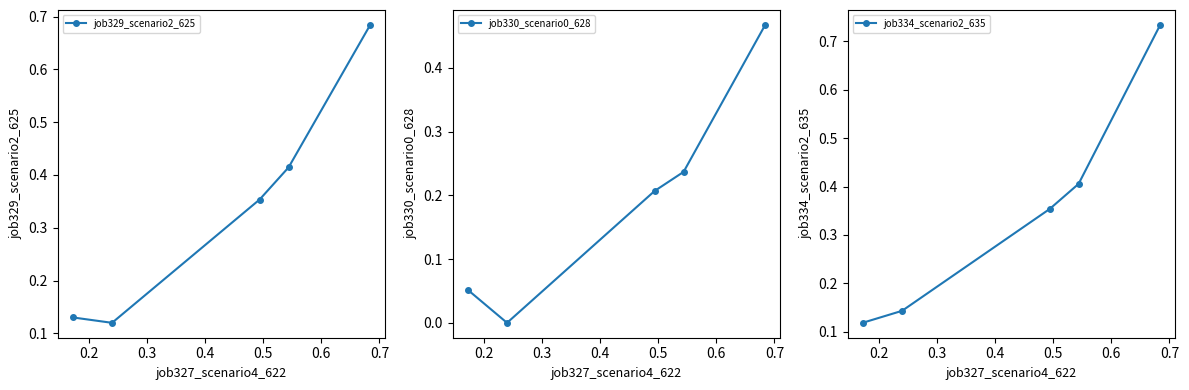

What is the greatest value displayed?

0.7